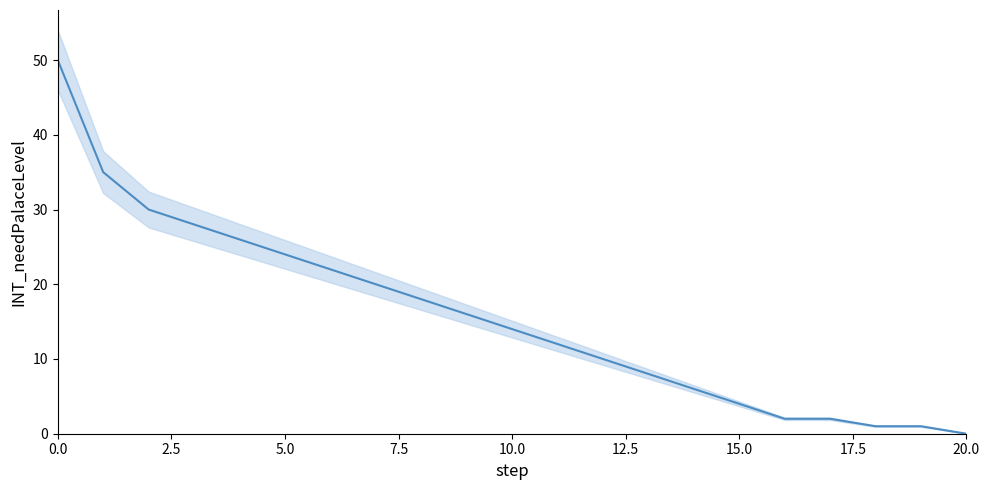

What is the label of the 3rd point from the right?

18